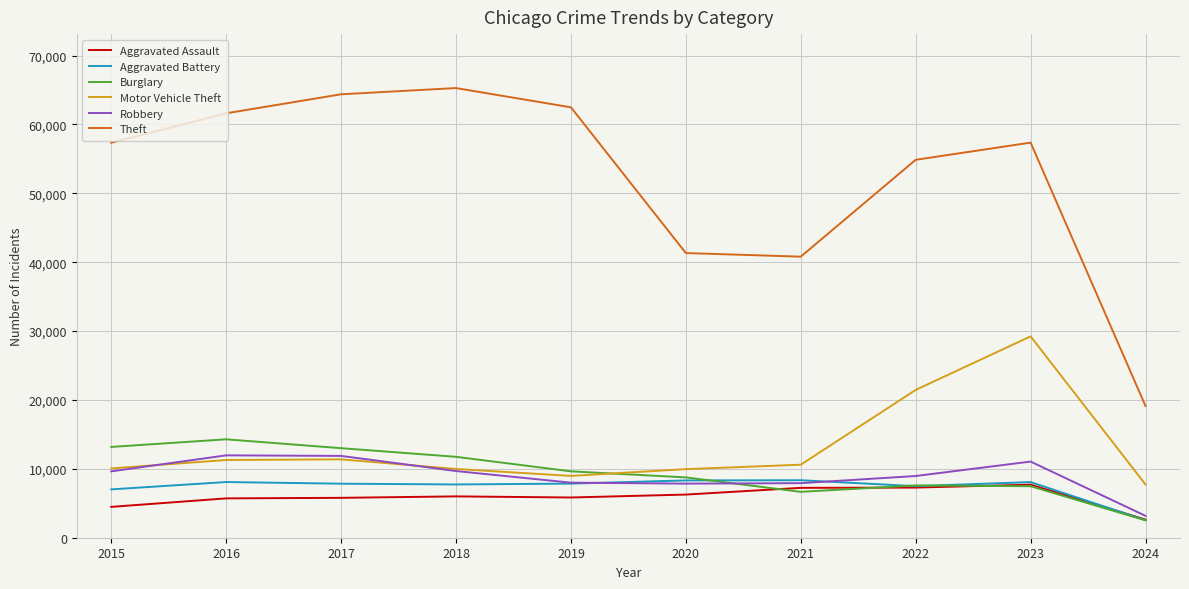

What is the minimum value for Aggravated Assault?

2633